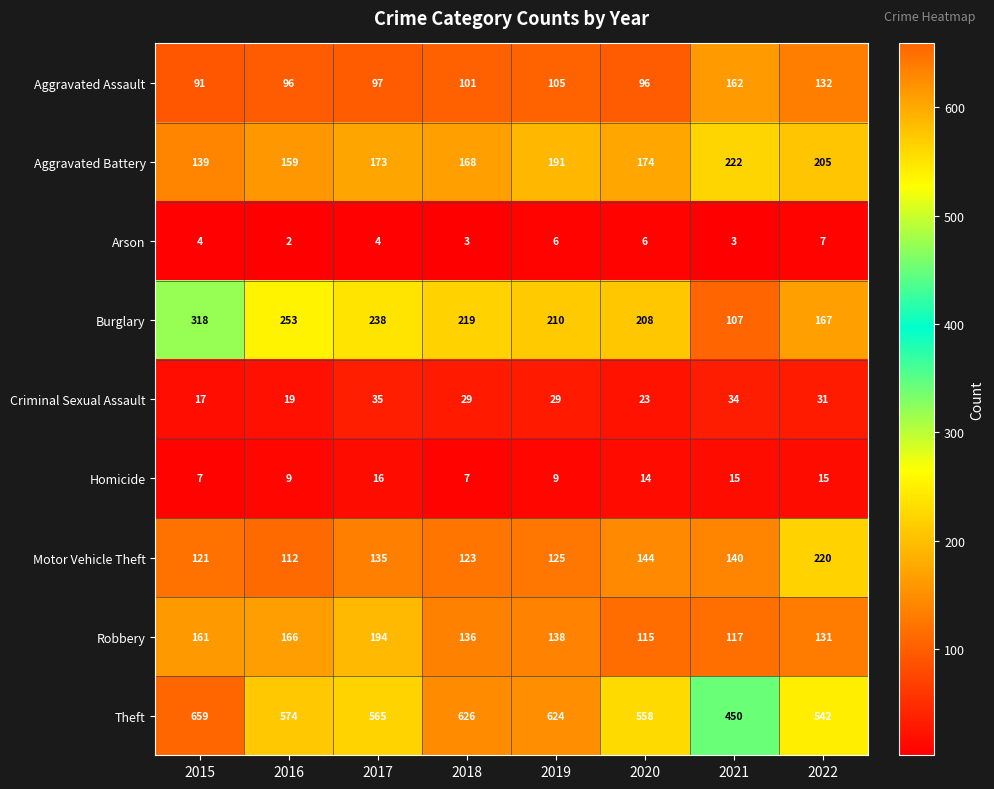

What is the approximate value of Burglary at 2019?

210